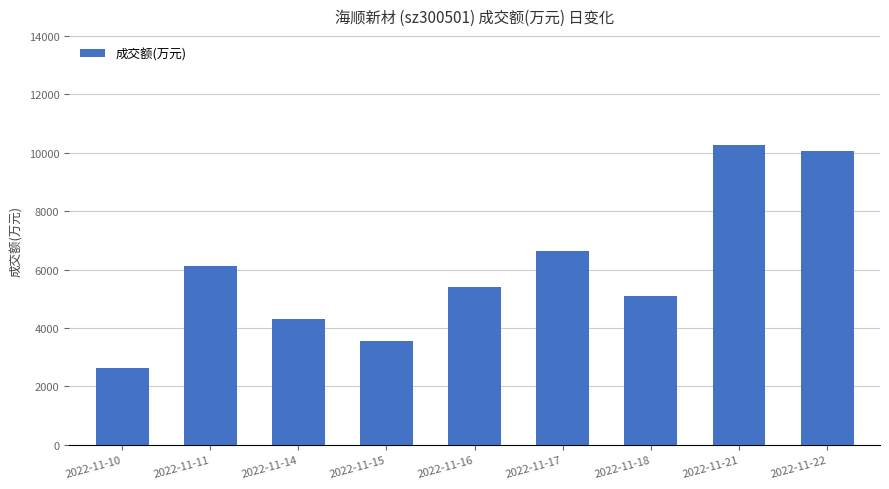

What is the change in value from 2022-11-16 to 2022-11-21?

+4844